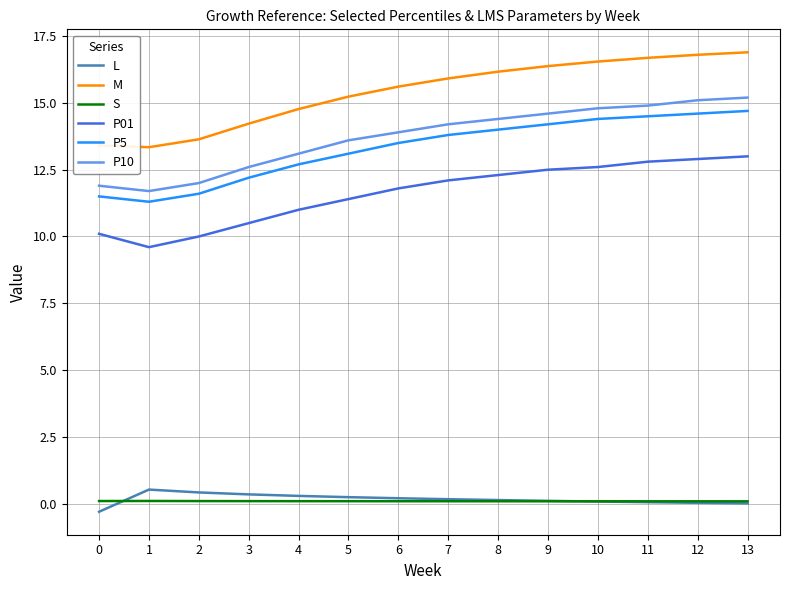

How many lines are shown in the chart?

6